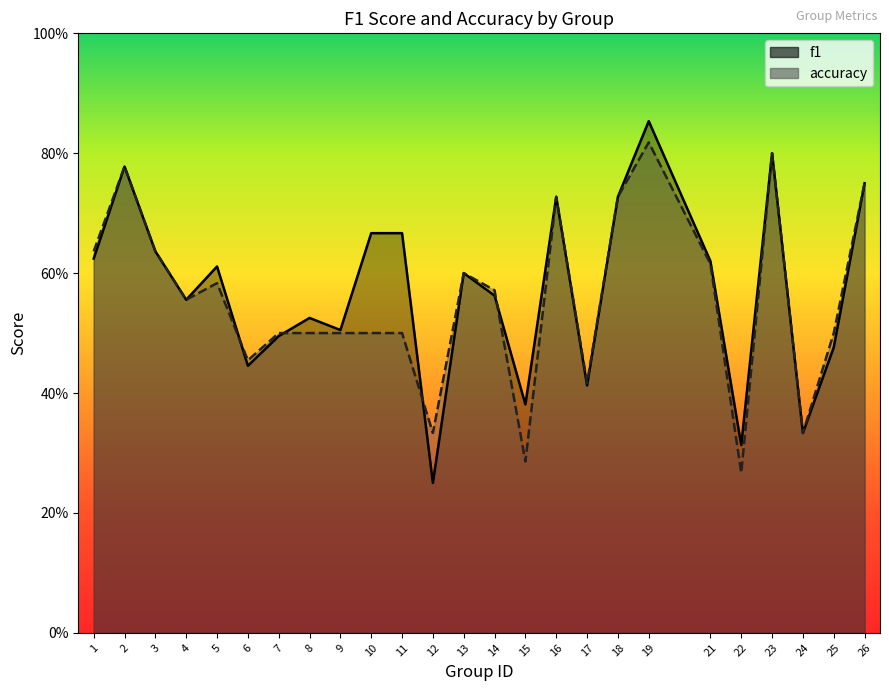

What is the smallest value displayed?

0.2